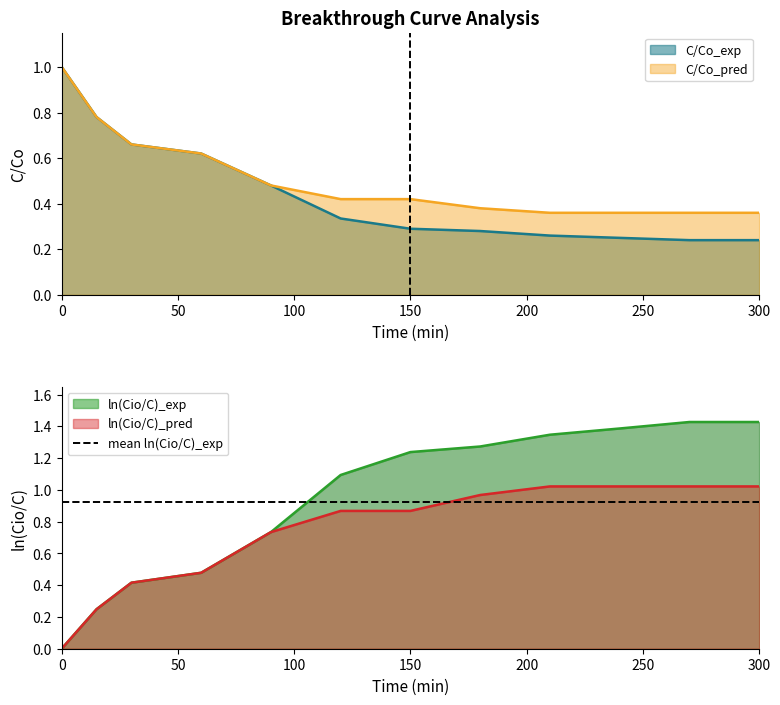

Reading left to right, transcribe all the data shown in this chart.

C/Co_exp: 1.0	0.8	0.7	0.6	0.5	0.3	0.3	0.3	0.3	0.2	0.2	0.2
C/Co_pred: 1.0	0.8	0.7	0.6	0.5	0.4	0.4	0.4	0.4	0.4	0.4	0.4
ln(Cio/C)_exp: 0.0	0.2	0.4	0.5	0.7	1.1	1.2	1.3	1.3	1.4	1.4	1.4
ln(Cio/C)_pred: 0.0	0.2	0.4	0.5	0.7	0.9	0.9	1.0	1.0	1.0	1.0	1.0